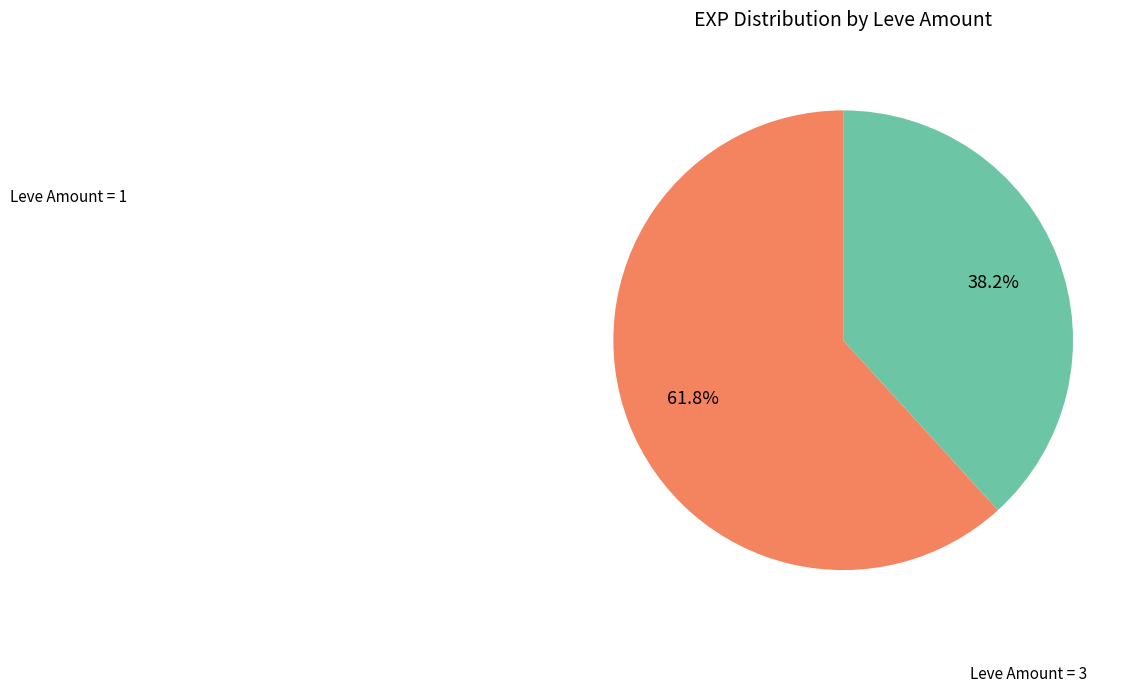

Does any single category account for the majority?

Yes